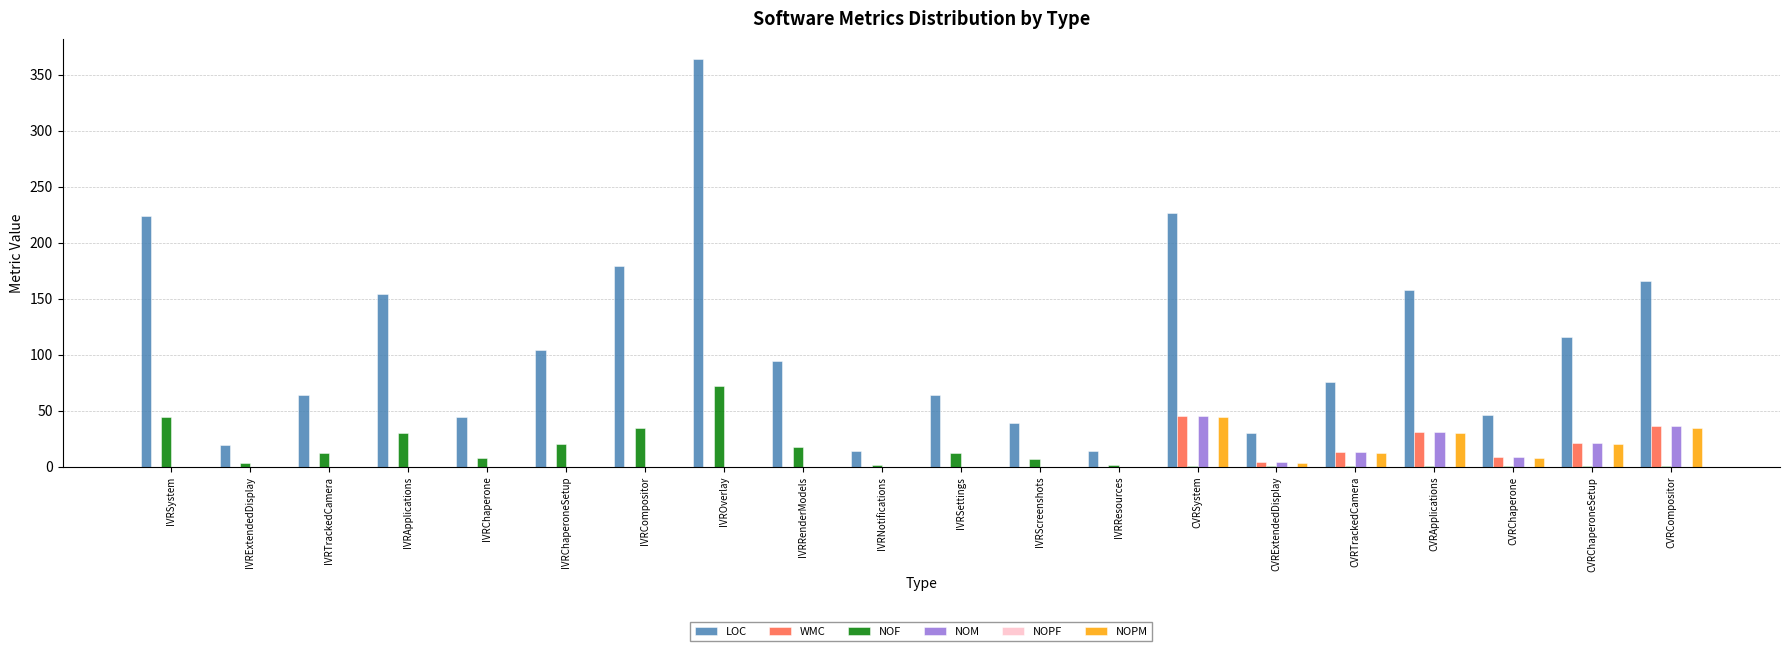

Count the number of categories in the chart.

20